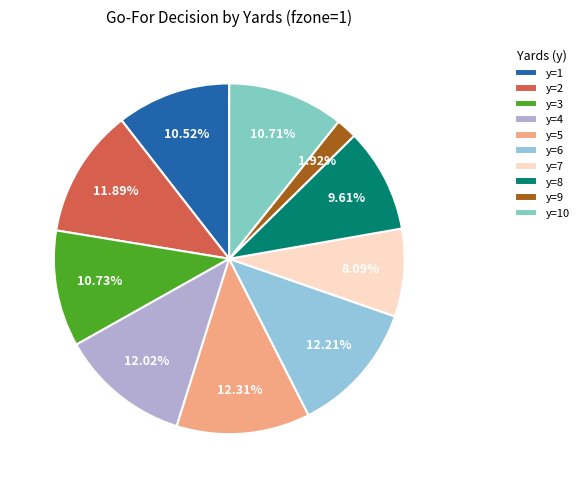

True or false: y=8 accounts for 10% of the total.

True